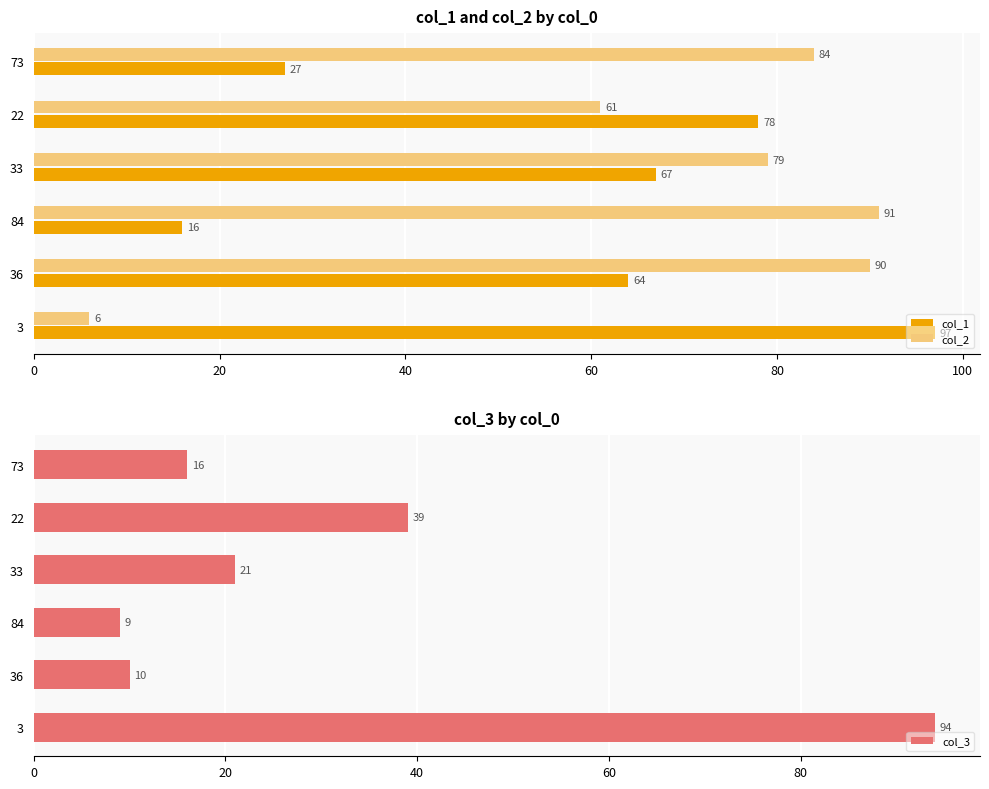

How many values in the col_3 series are below 21?

3